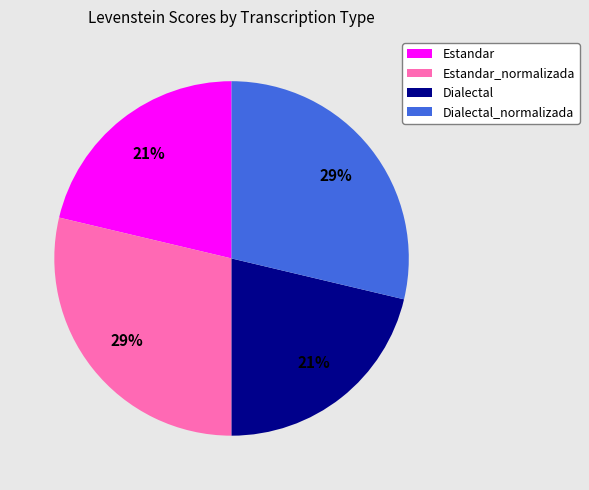

How many segments does this pie chart have?

4